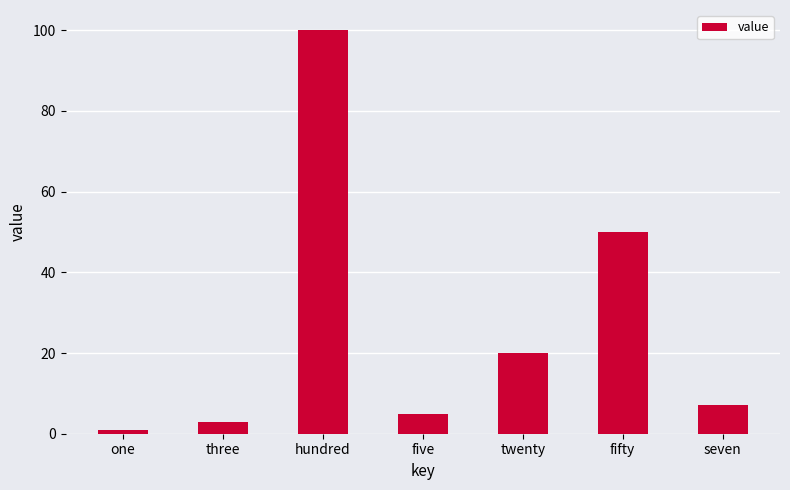

True or false: the data shows 131 at hundred.

False